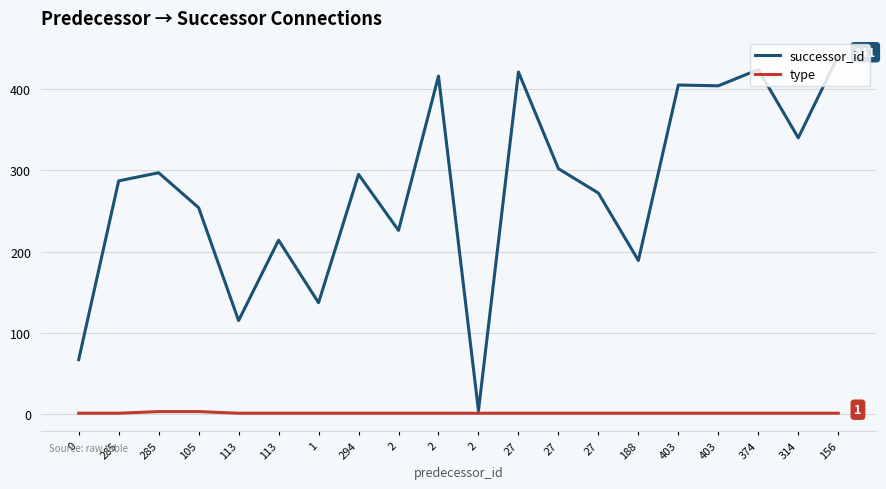

What are all the series names shown in the legend?

successor_id, type